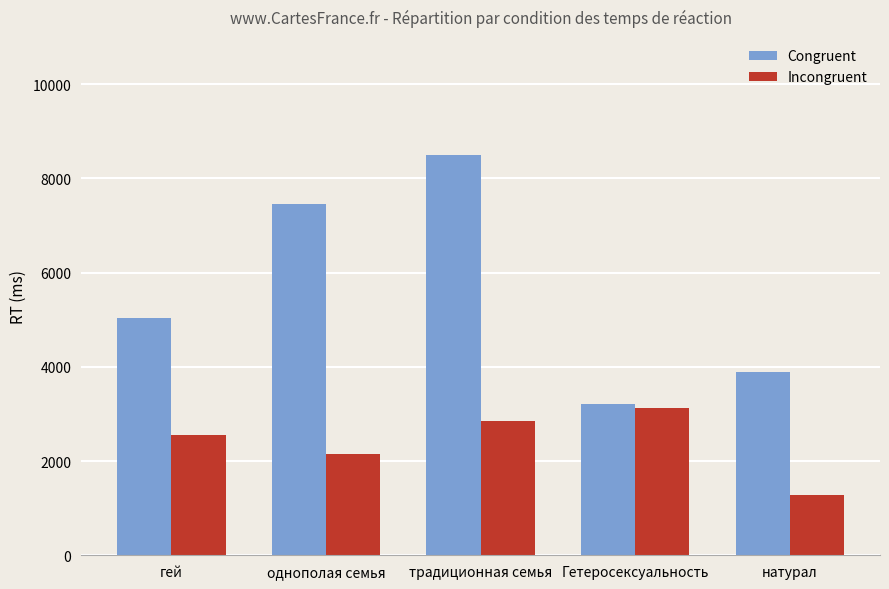

What is the label of the 3rd bar from the left?

традиционная семья